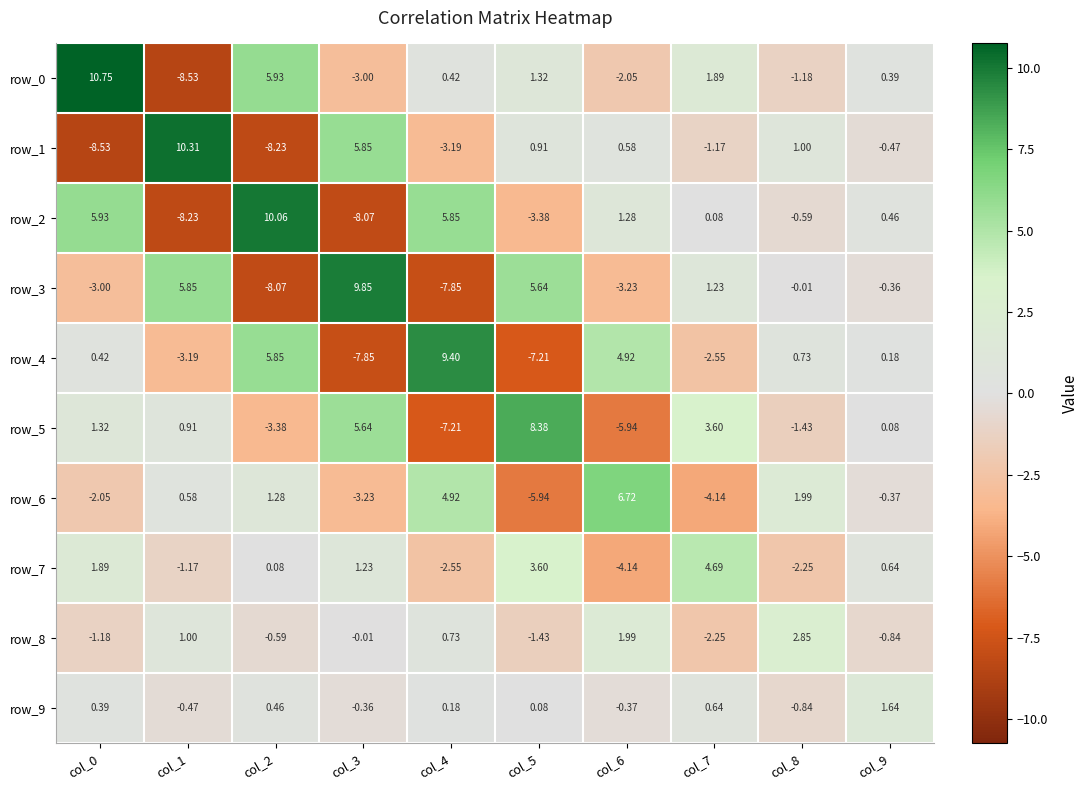

Between col_5 and col_7, which is larger?

col_7